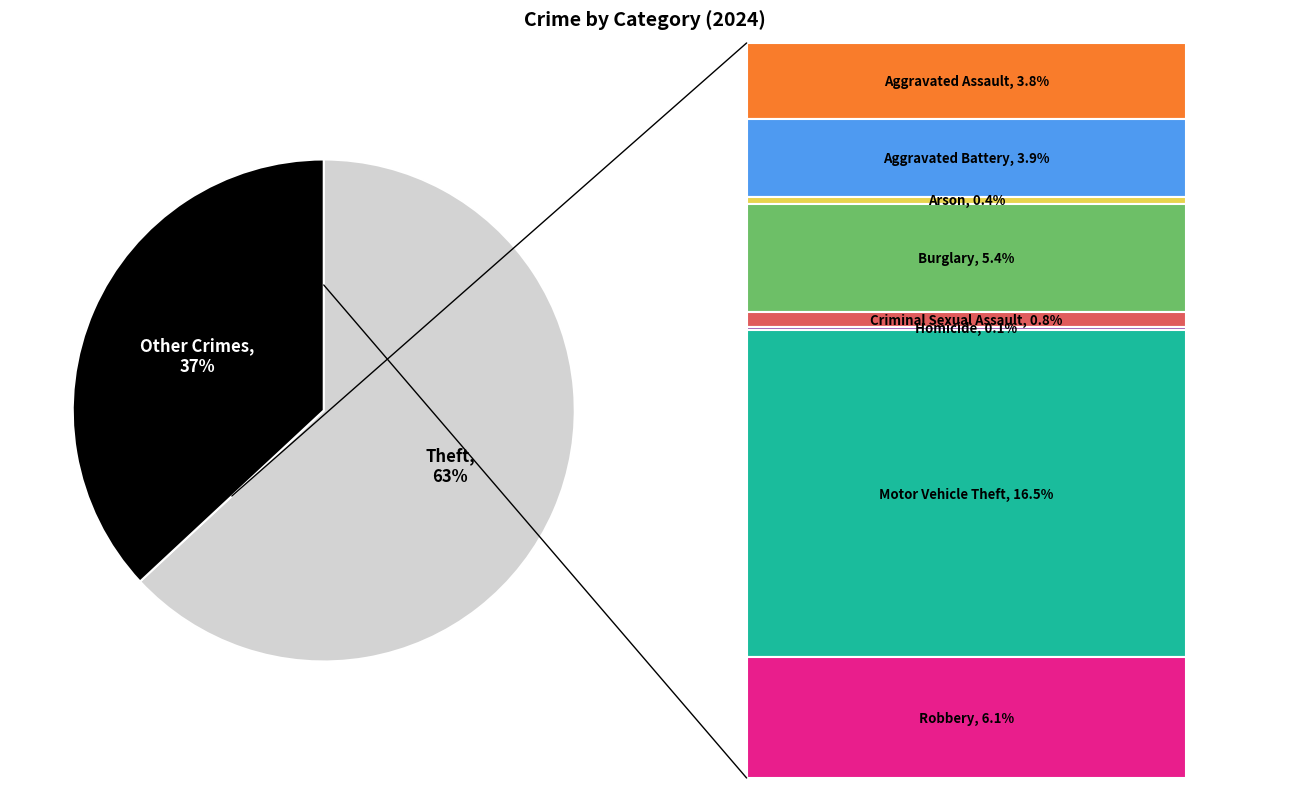

To the nearest percent, what is the difference between the largest and smallest slice percentages?

26%